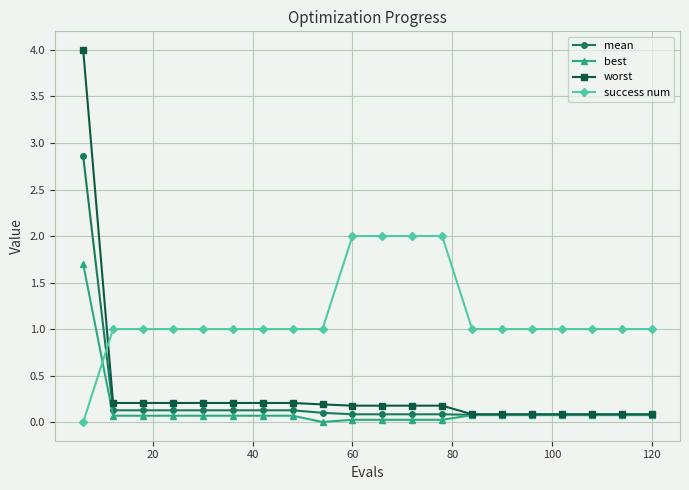

Which series has the largest range (max minus min)?

worst